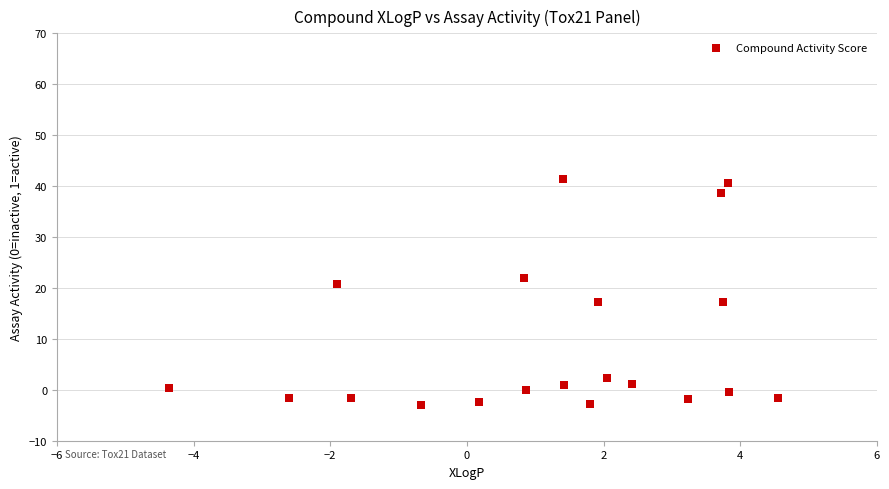

What is the range of X values (max minus min)?

8.9